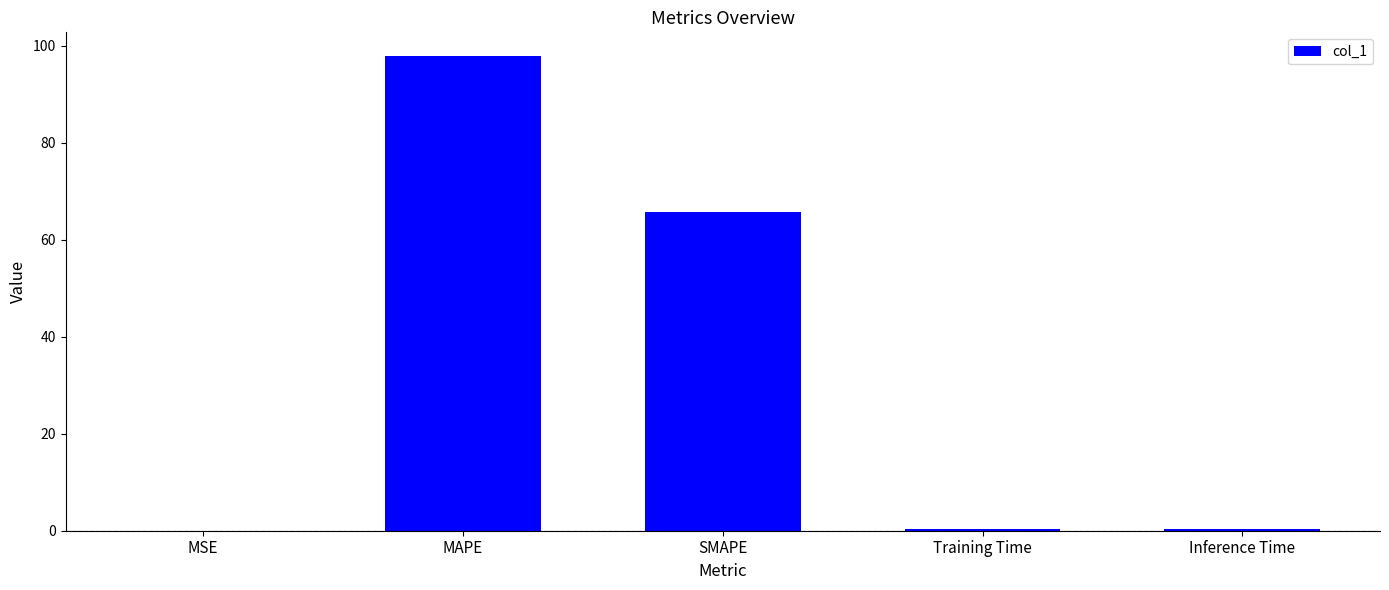

What is the change in value from MSE to MAPE?

+97.8